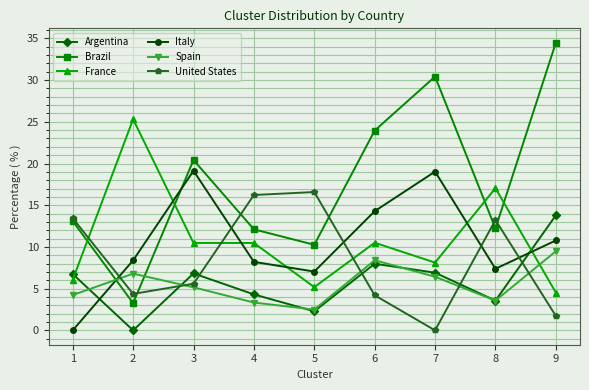

Which series has the largest total across all categories?

Brazil